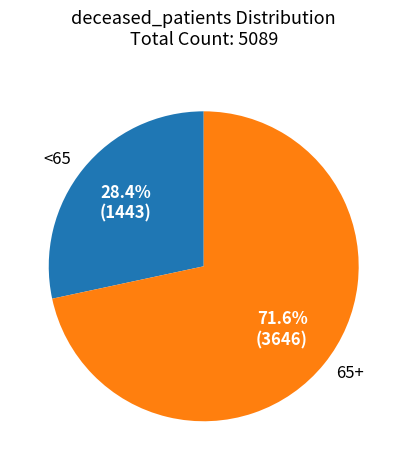

Is <65 the majority of the pie?

No